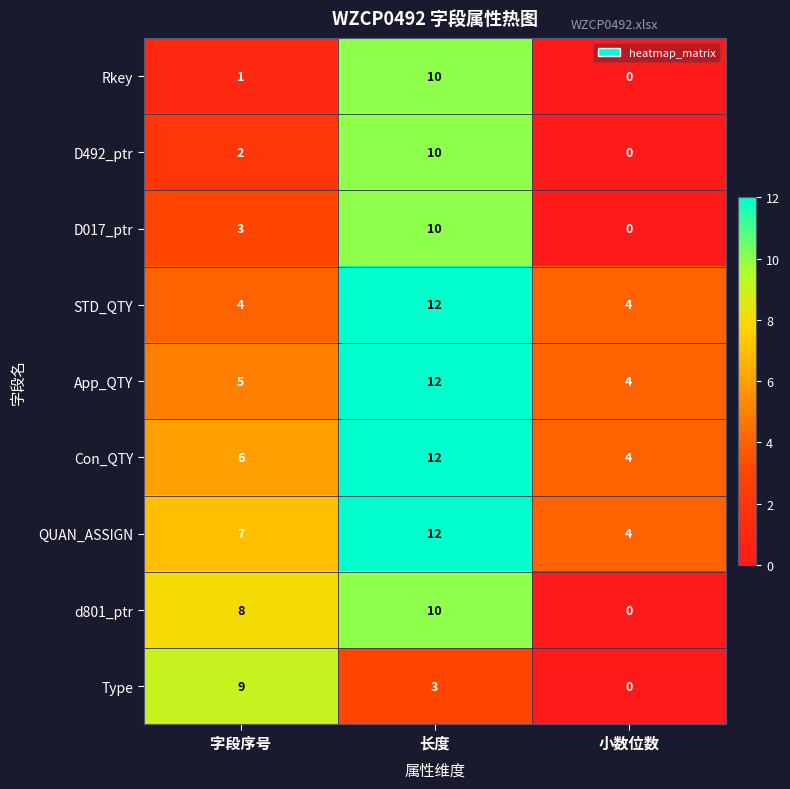

Reading left to right, list all the values displayed in this chart.

Rkey: 字段序号=1	长度=10	小数位数=0
D492_ptr: 字段序号=2	长度=10	小数位数=0
D017_ptr: 字段序号=3	长度=10	小数位数=0
STD_QTY: 字段序号=4	长度=12	小数位数=4
App_QTY: 字段序号=5	长度=12	小数位数=4
Con_QTY: 字段序号=6	长度=12	小数位数=4
QUAN_ASSIGN: 字段序号=7	长度=12	小数位数=4
d801_ptr: 字段序号=8	长度=10	小数位数=0
Type: 字段序号=9	长度=3	小数位数=0